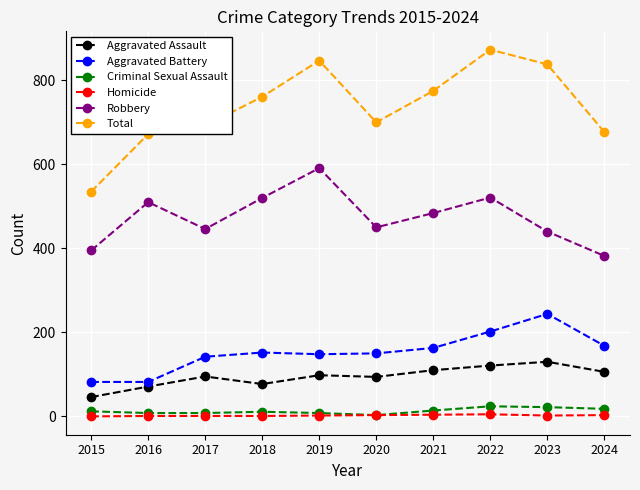

What is the sum of the Aggravated Assault values at 2023 and 2015?

176